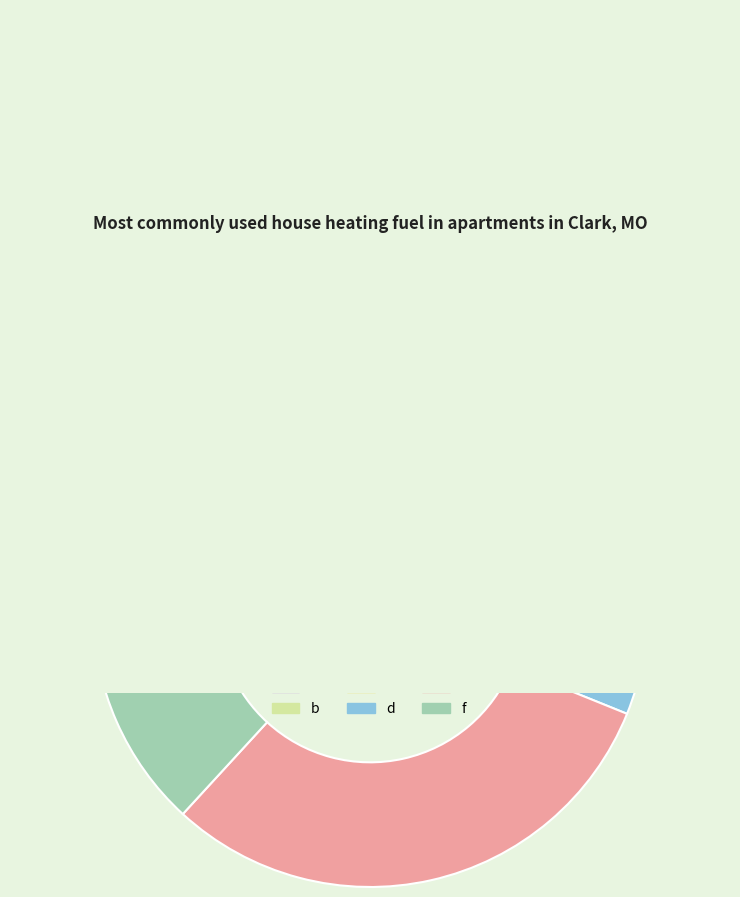

To the nearest percent, what is the combined percentage of d and b?

40%